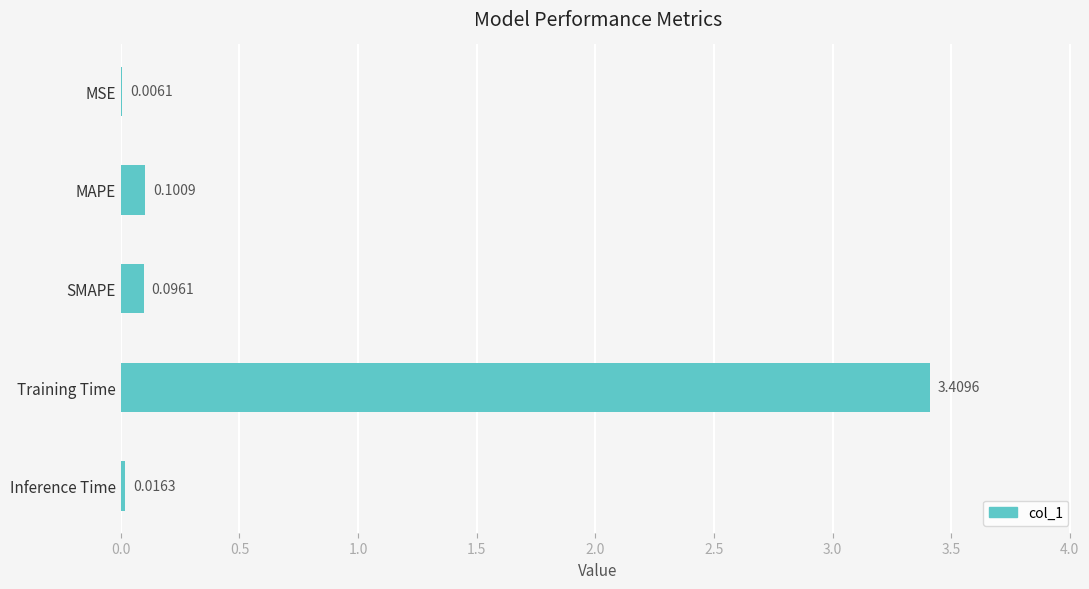

At which label is the value closest to 1?

MAPE